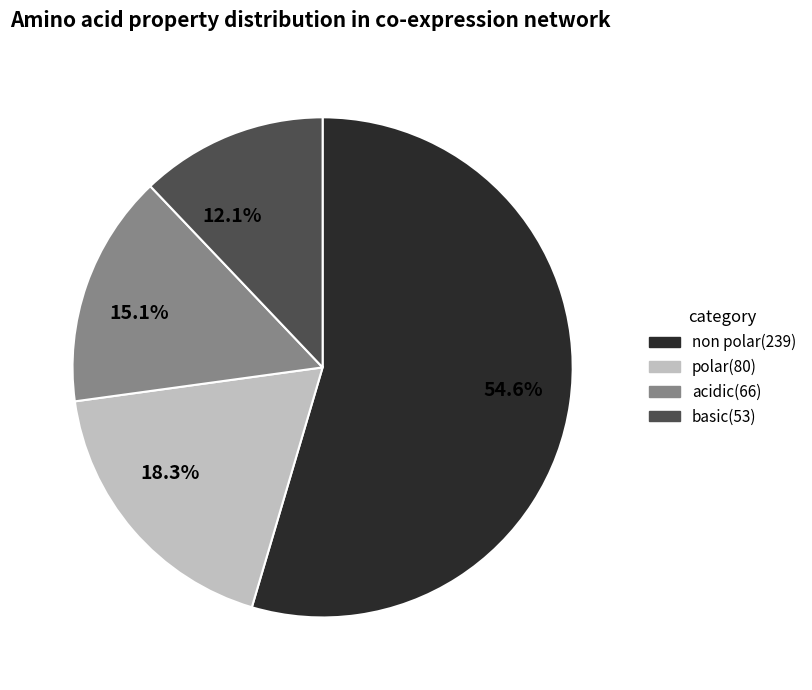

Which slice is the largest?

non polar(239)